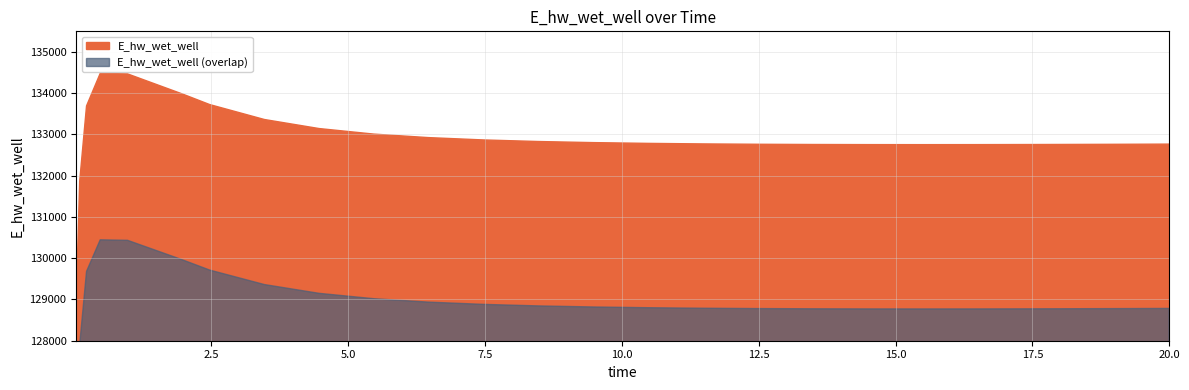

How many data points does each series have?

26